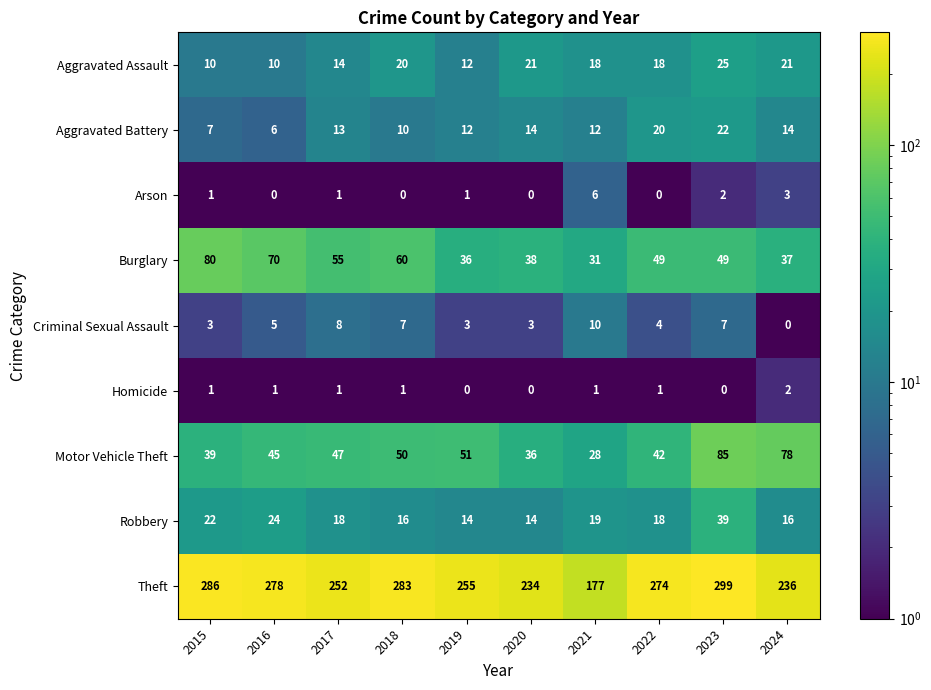

The value of Criminal Sexual Assault at 2021 is 10. True or false?

True